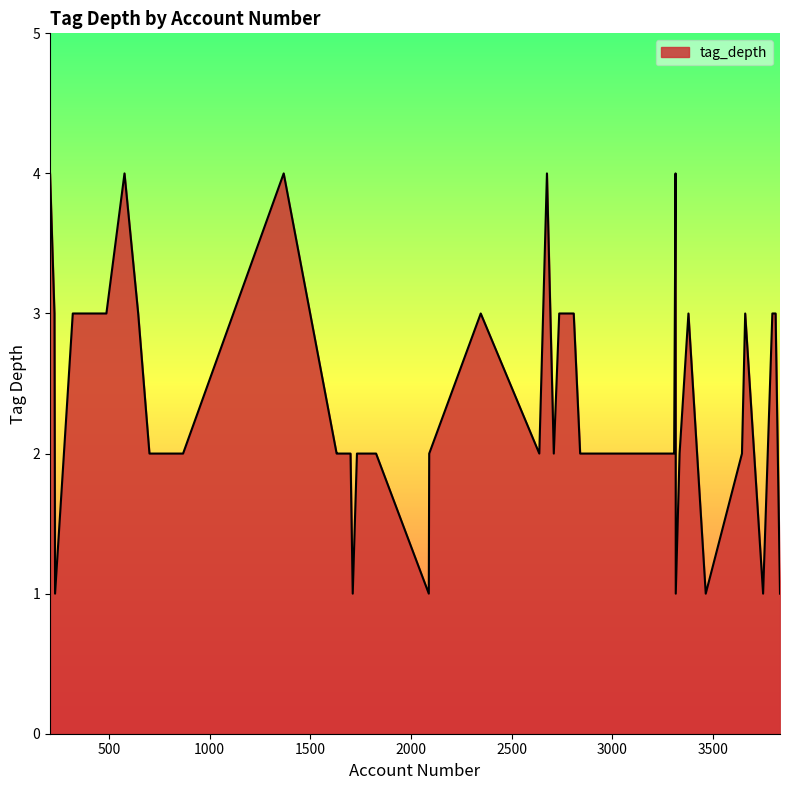

What is the greatest value displayed?

4